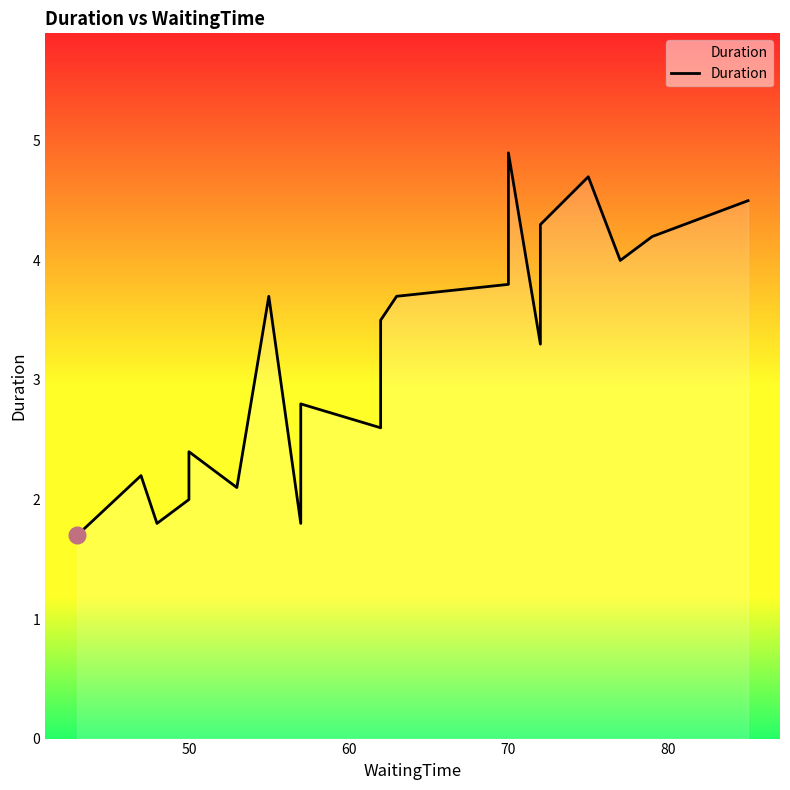

The chart shows a value of 5.9 at 20. True or false?

False